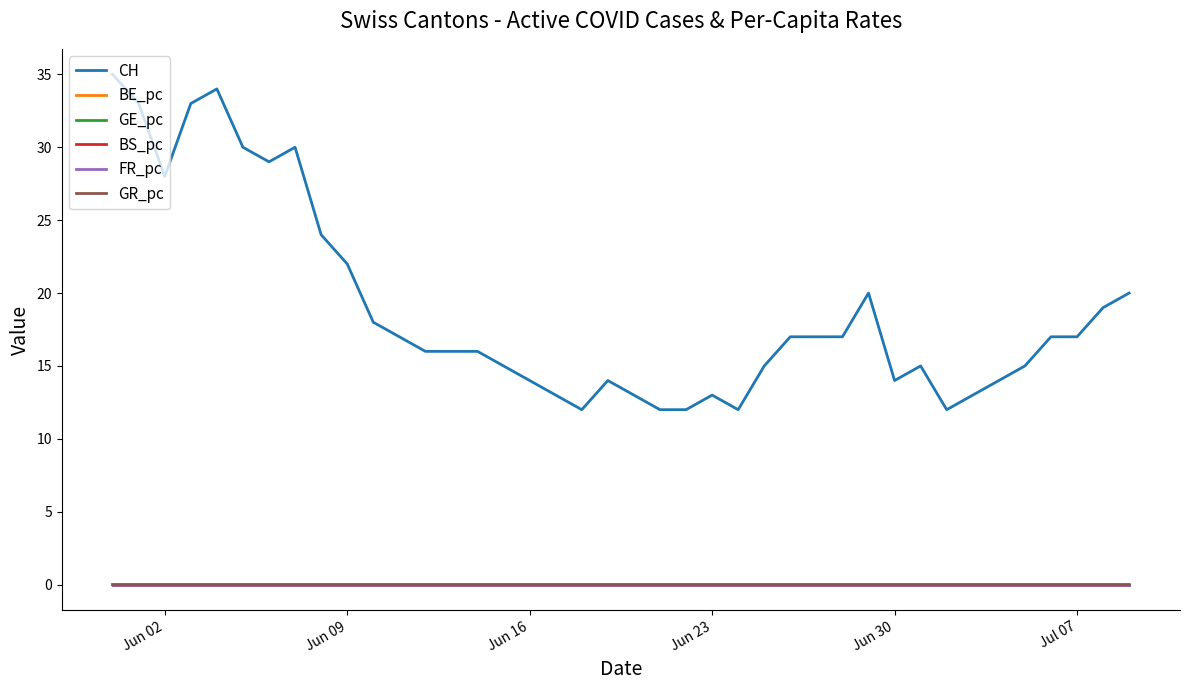

True or false: GR_pc and CH intersect in this chart.

False